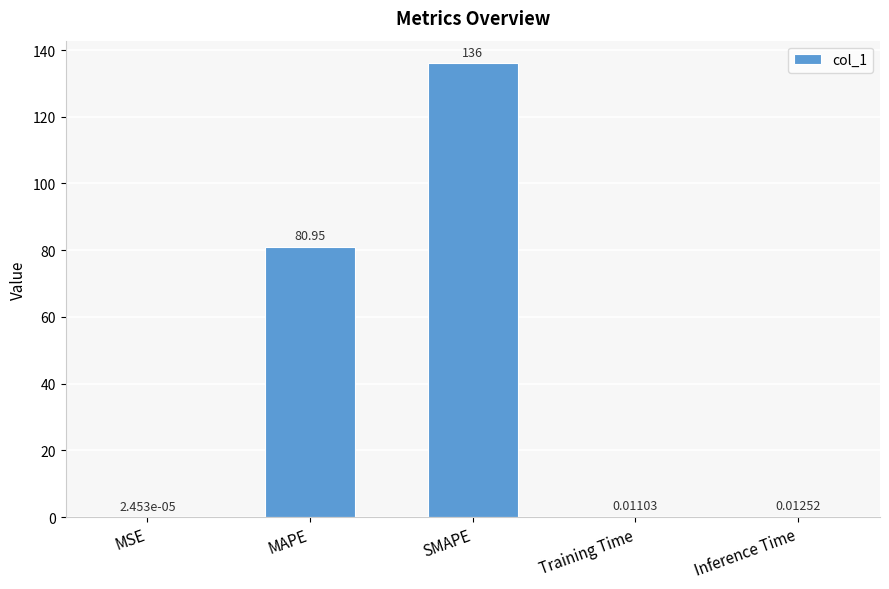

Between SMAPE and MAPE, which is larger?

SMAPE